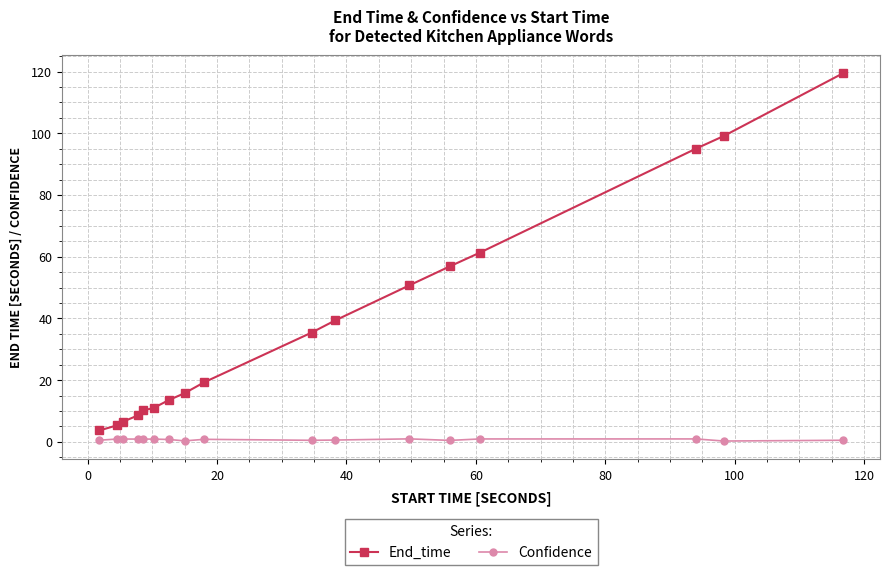

True or false: End_time and Confidence intersect in this chart.

False